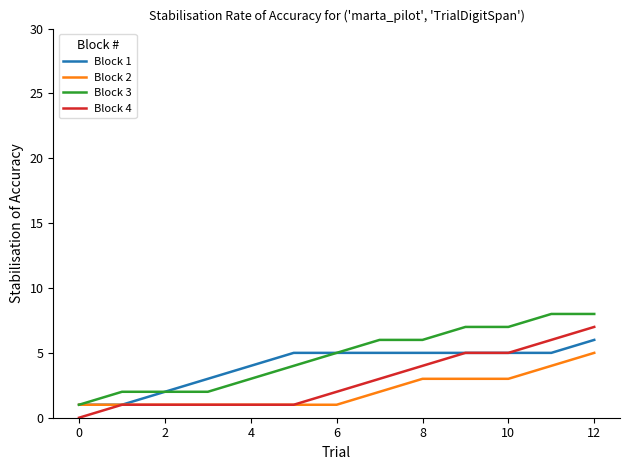

Reading left to right, what are all the values shown in this chart?

Block 1: 1	1	2	3	4	5	5	5	5	5	5	5	6
Block 2: 1	1	1	1	1	1	1	2	3	3	3	4	5
Block 3: 1	2	2	2	3	4	5	6	6	7	7	8	8
Block 4: 0	1	1	1	1	1	2	3	4	5	5	6	7